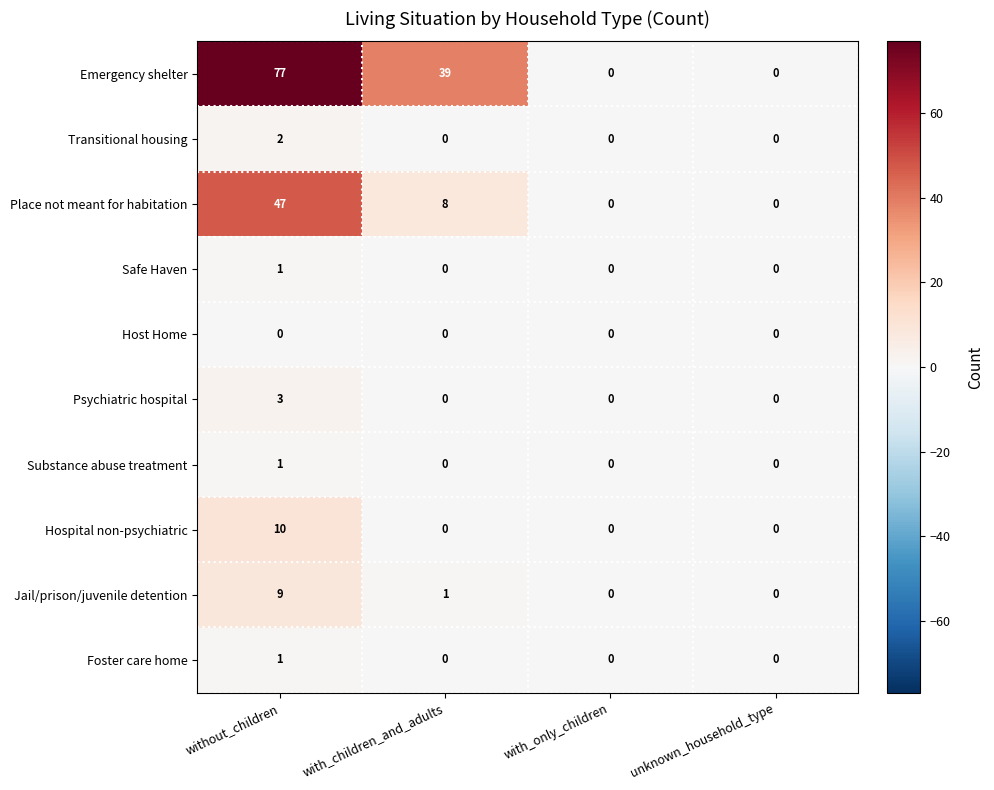

What is the difference between the maximum and minimum values in the Place not meant for habitation series?

47